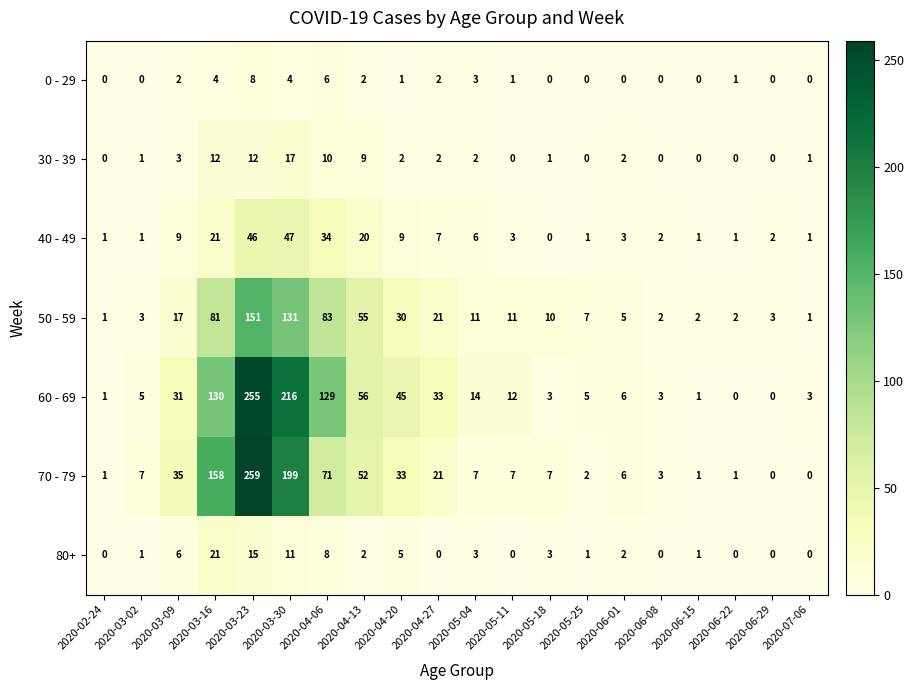

At which label does 0 - 29 first exceed 1?

2020-03-09